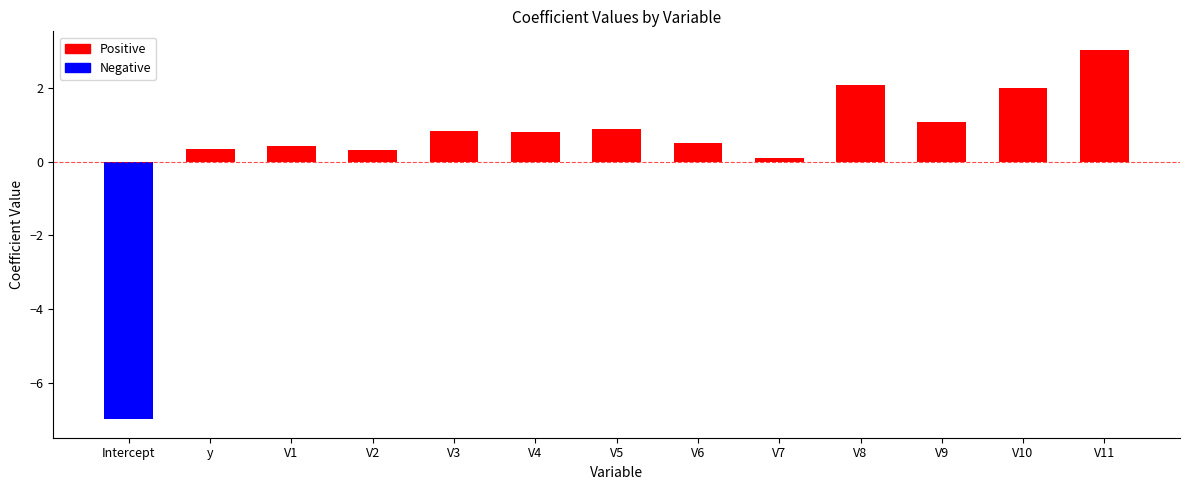

What is the label of the 4th bar from the left?

V2